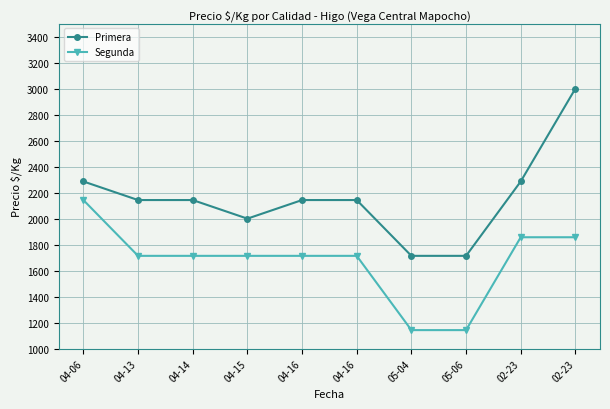

Is this an area chart (filled region under the line)?

No